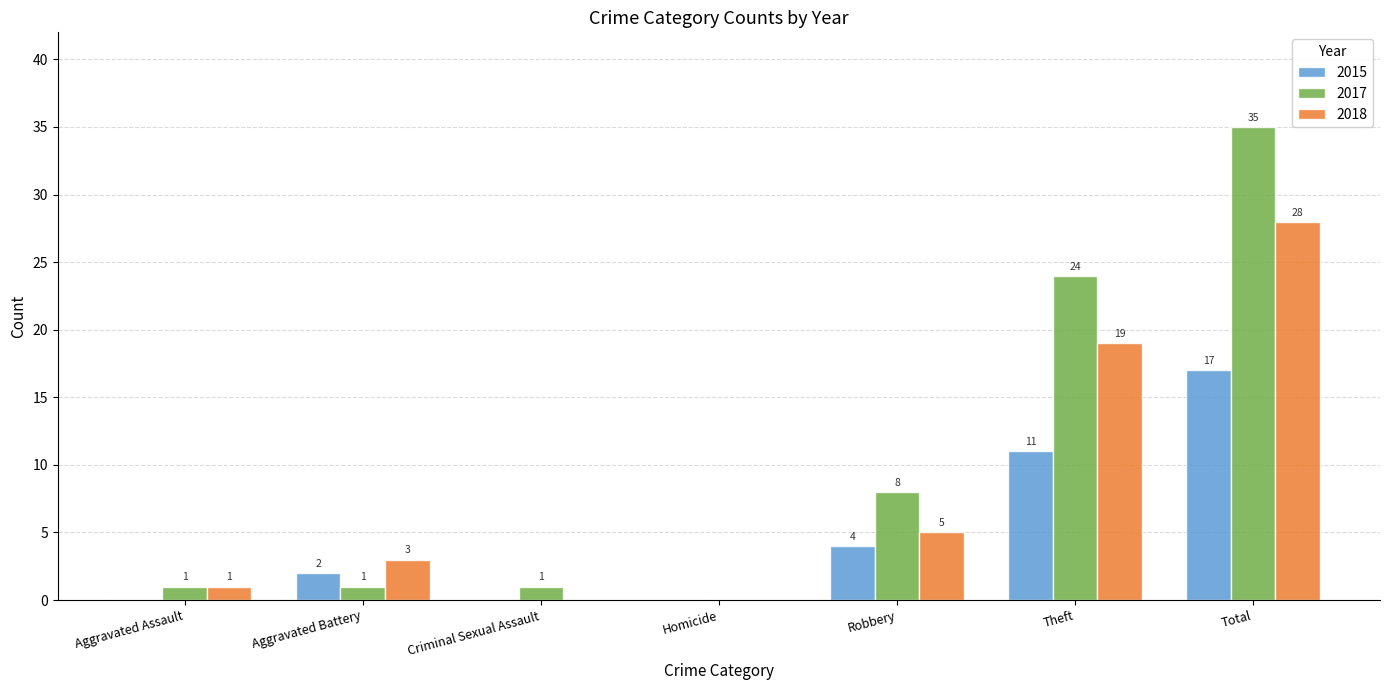

True or false: 2018 has a value of 32 at Theft.

False